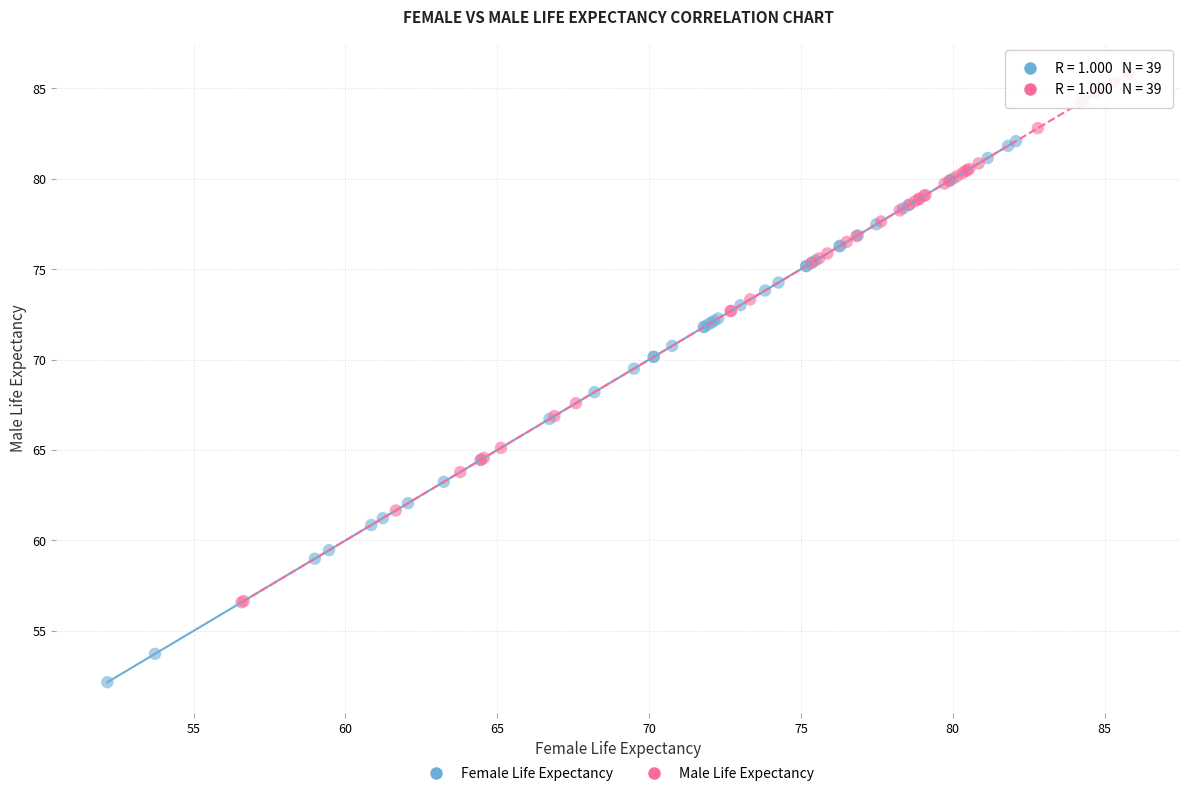

Which series reaches the minimum Y coordinate?

Female Life Expectancy